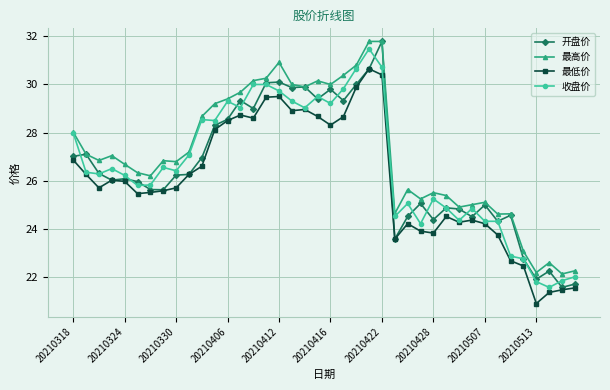

True or false: 最低价 and 最高价 cross at least once.

False